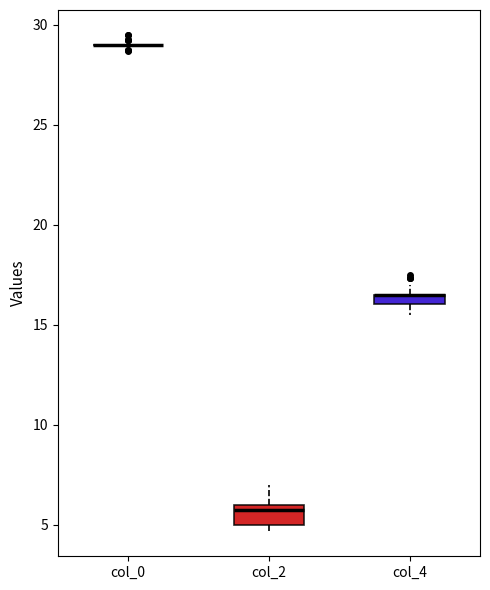

Where does the lower whisker of the box for col_4 end on the y-axis? The values are not printed on the chart, so give them approximately, as read against the axis.

15.5